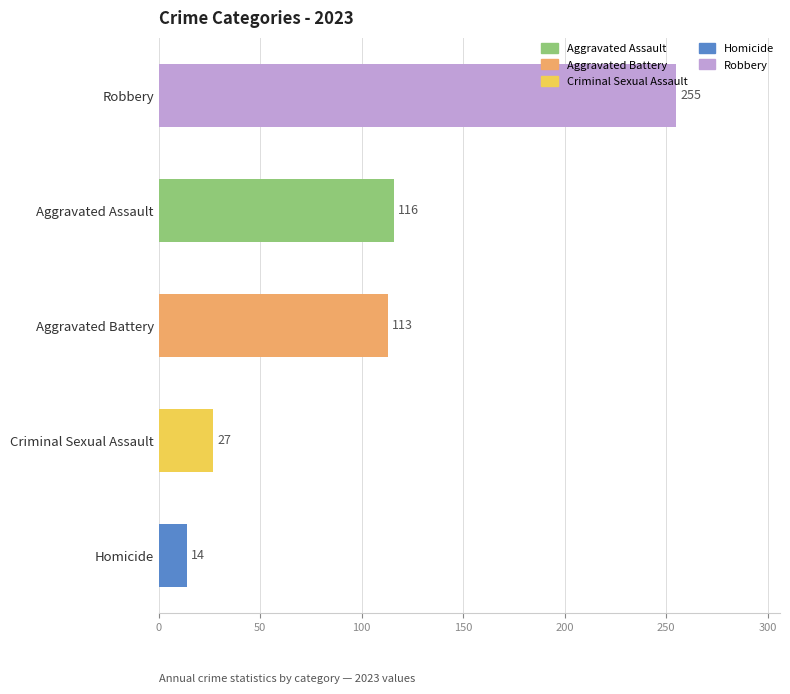

Reading bottom to top, extract all data points from this chart.

Homicide=14	Criminal Sexual Assault=27	Aggravated Battery=113	Aggravated Assault=116	Robbery=255